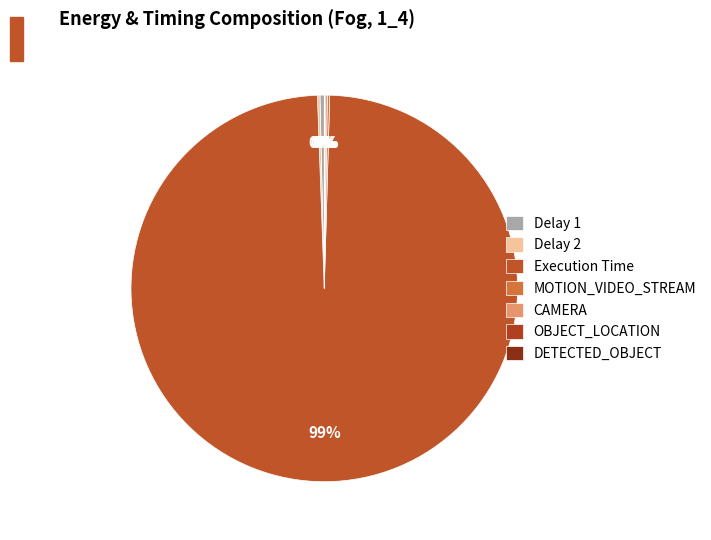

Does any single category account for the majority?

Yes